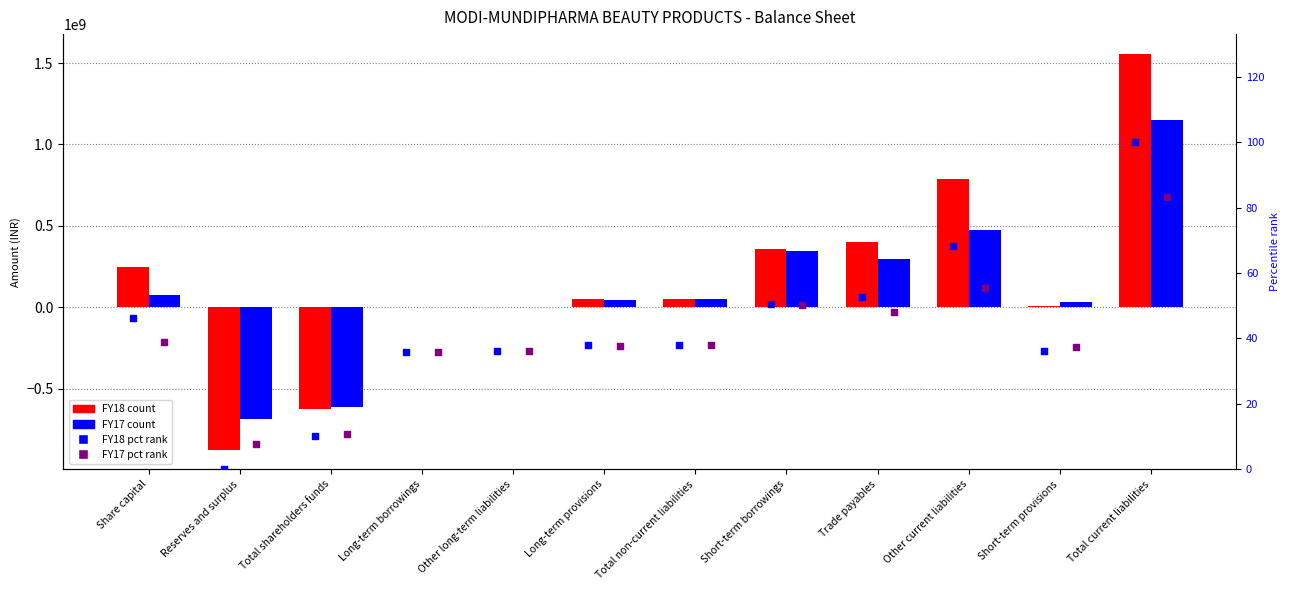

Which series contains the highest Y value?

FY18